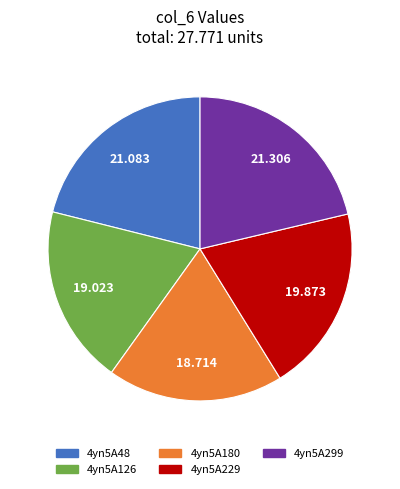

The 4yn5A229 slice represents 32% of the pie. True or false?

False